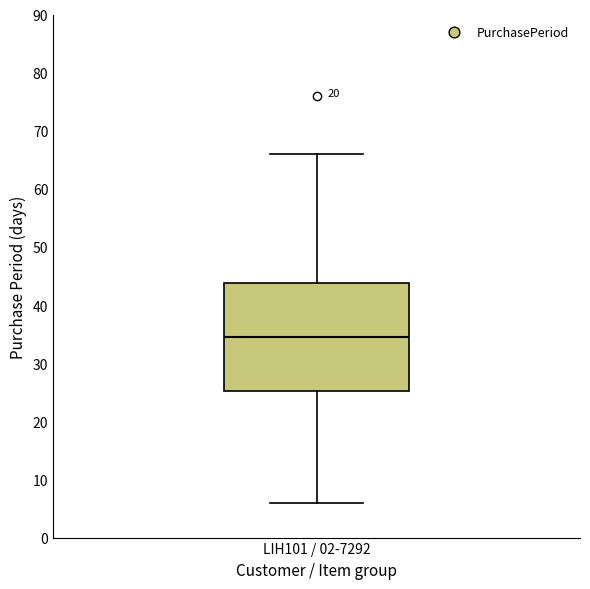

Transcribe this box plot: give where the median line is, the range the box spans, and where the two whiskers end, as read against the y-axis. The values are not printed on the chart, so give them approximately, as read against the axis.

median 35, box 25 to 44, whiskers 6 to 66